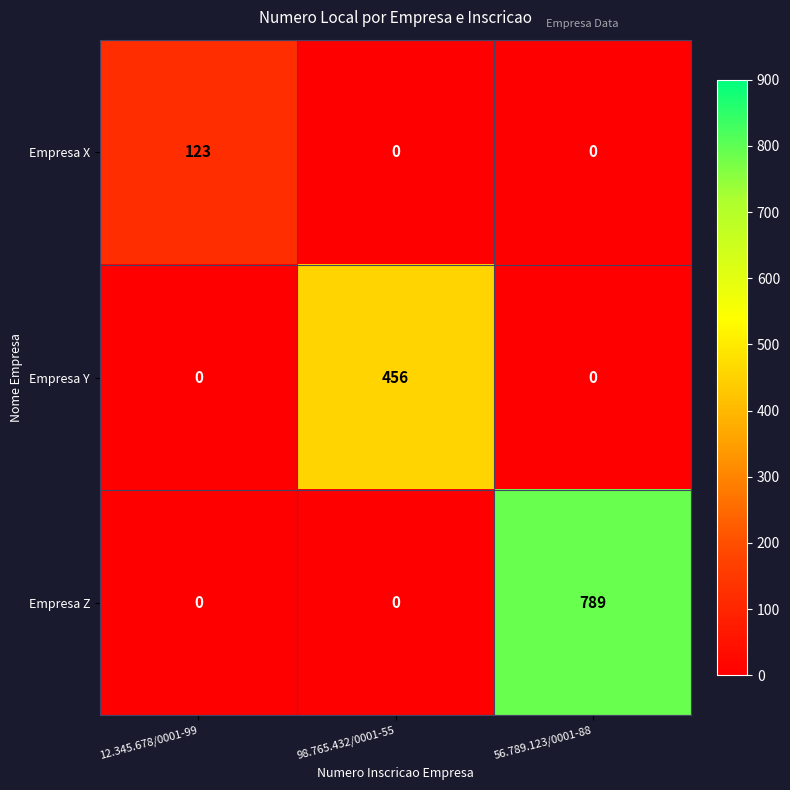

Rank the series by their average value, from lowest to highest.

Empresa X, Empresa Y, Empresa Z